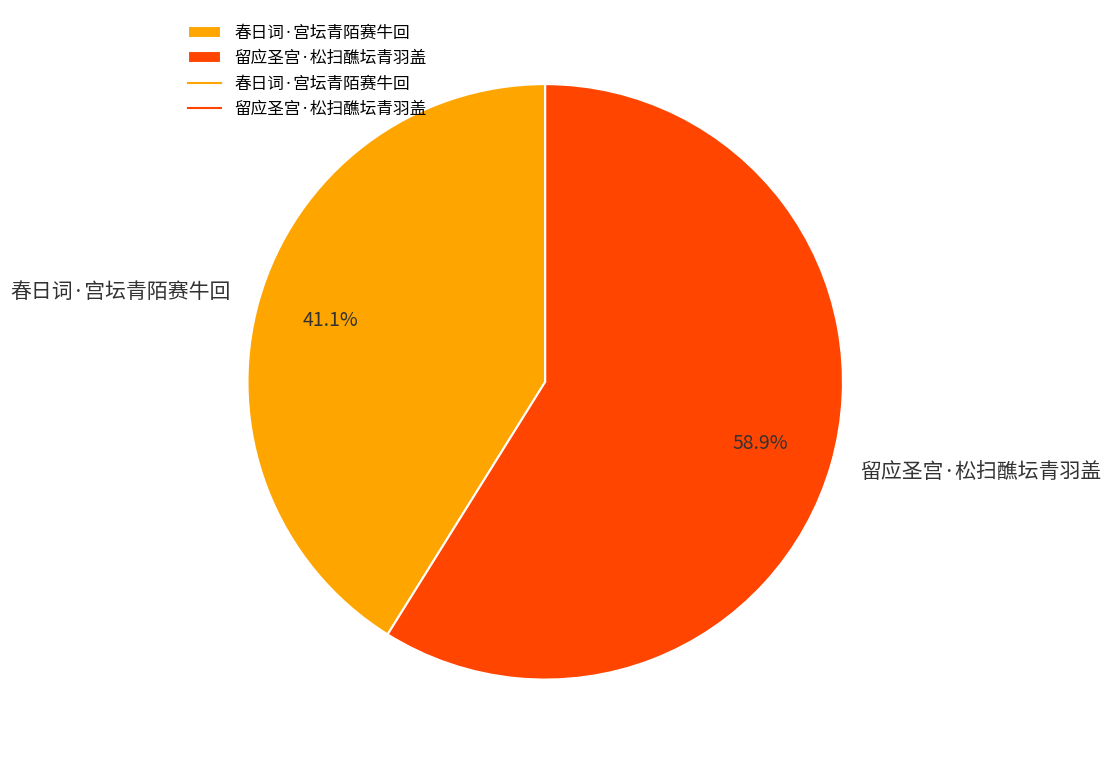

How much of the chart is everything except 留应圣宫·松扫醮坛青羽盖?

41.1%